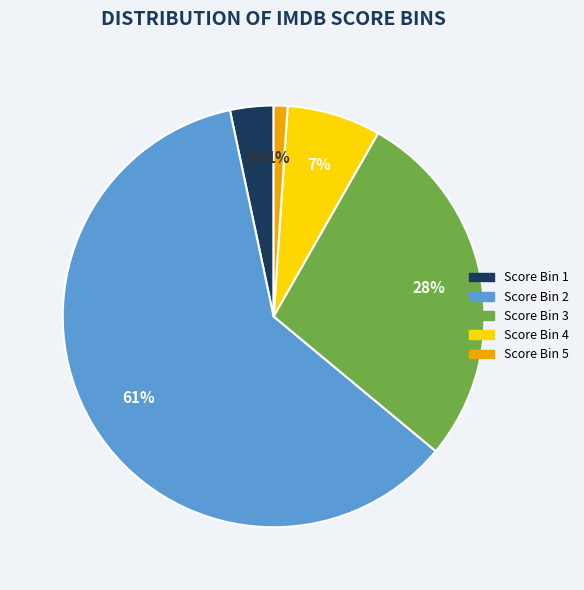

Count the number of slices in the pie.

5